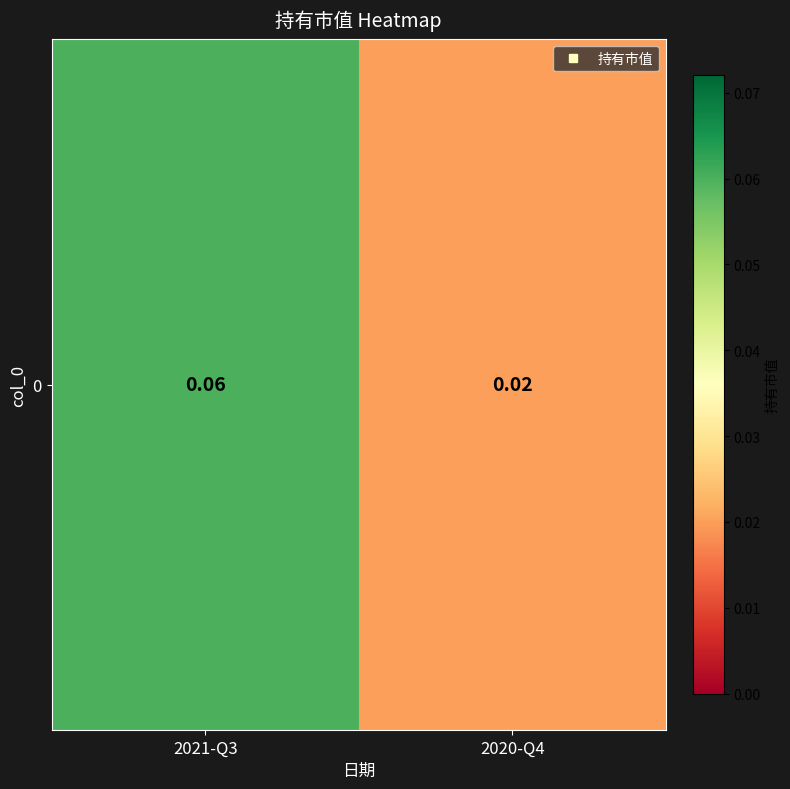

How many data points does each series have?

2